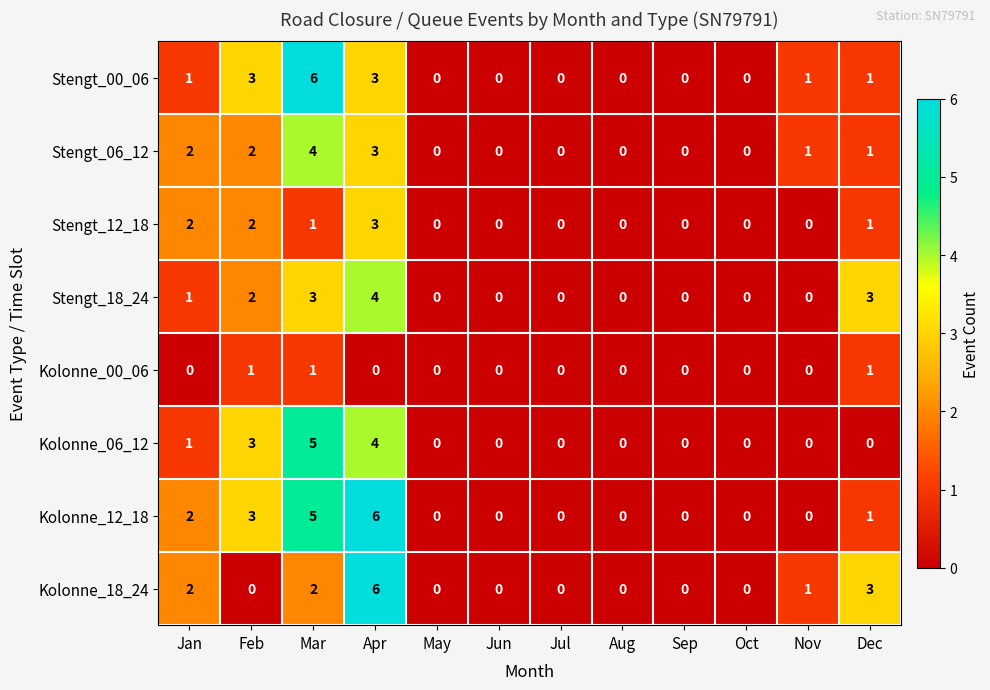

The Stengt_18_24 series shows 0 at Oct. True or false?

True